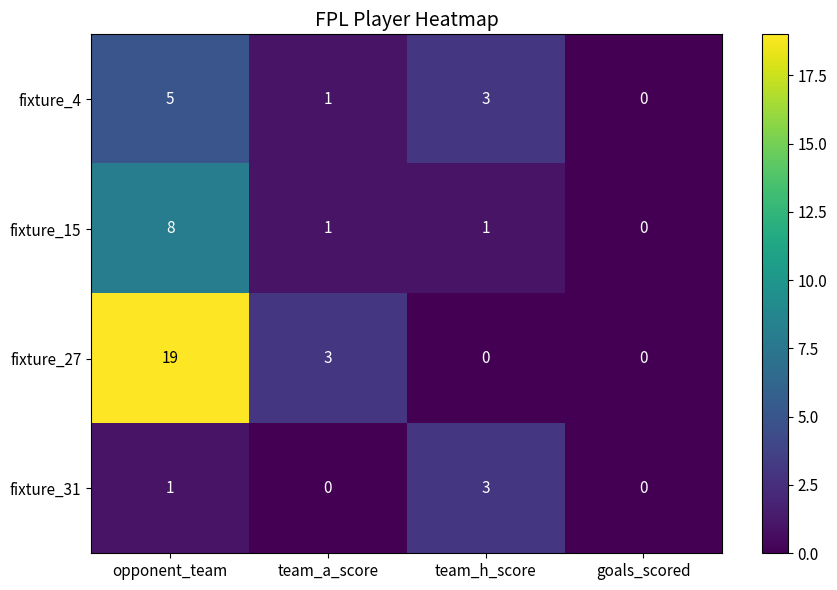

Rank the series at opponent_team from lowest to highest value.

fixture_31, fixture_4, fixture_15, fixture_27